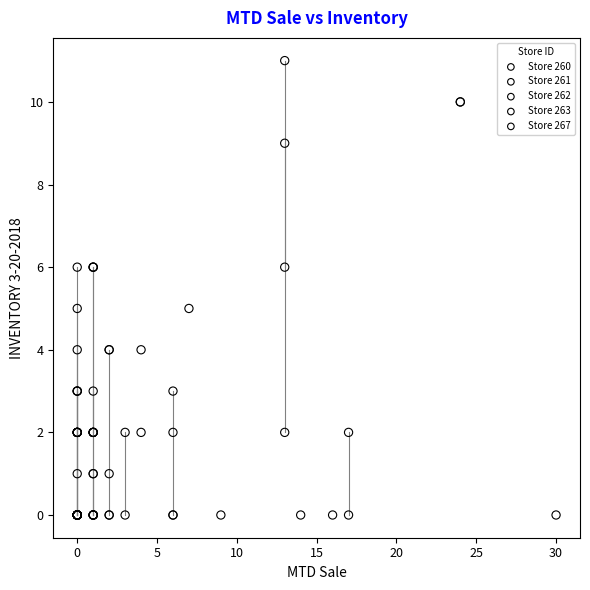

Which series reaches the maximum Y coordinate?

Store 262